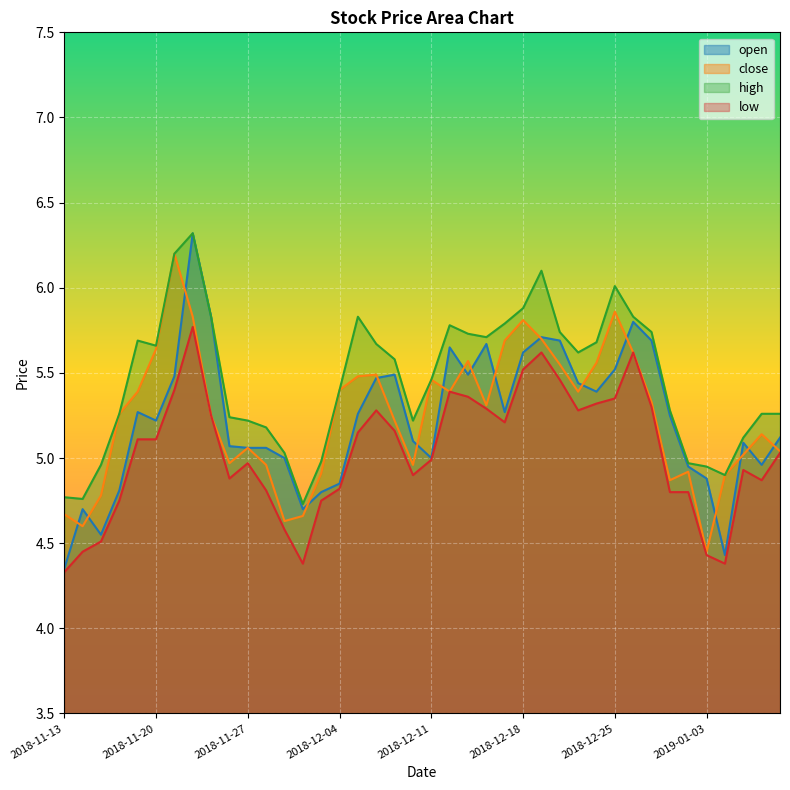

What are all the series names shown in the legend?

open, close, high, low